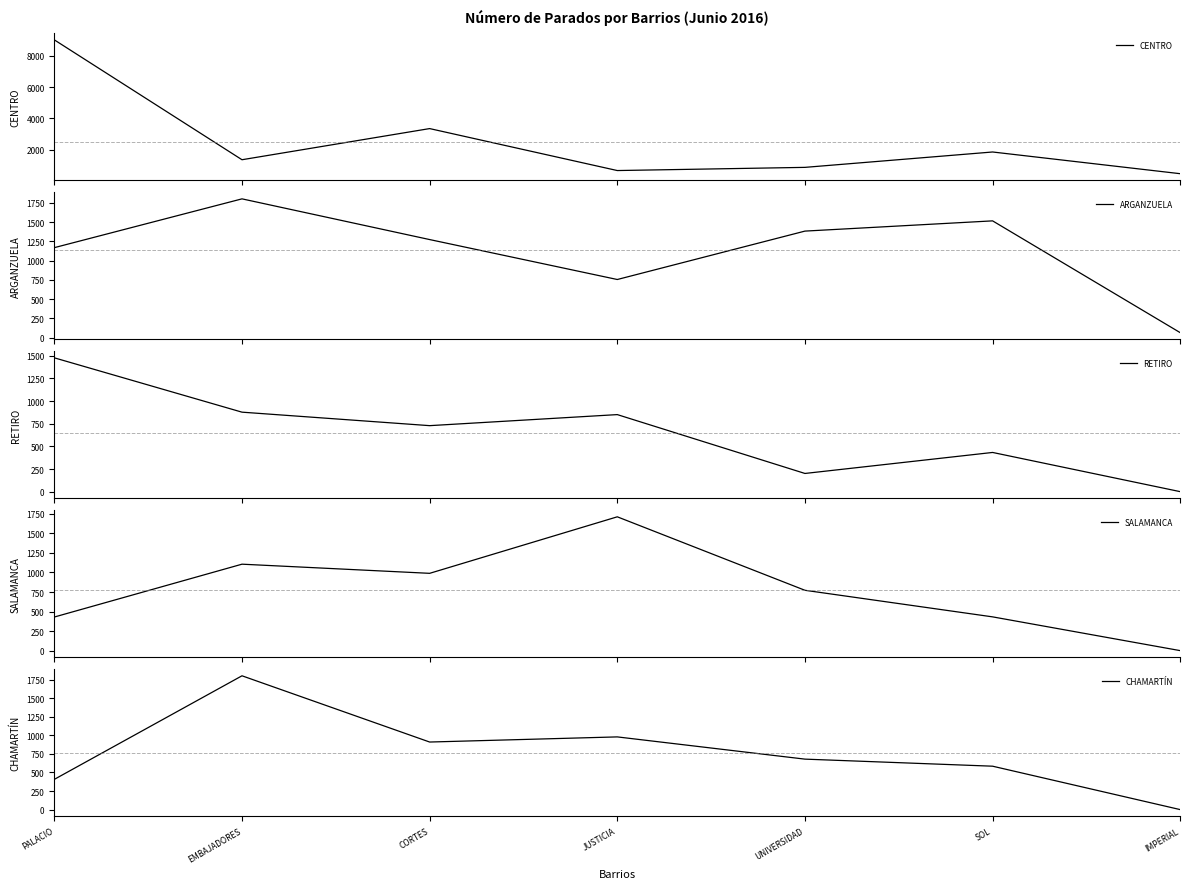

Reading right to left, list all the values displayed in this chart.

CENTRO: IMPERIAL=471	SOL=1856	UNIVERSIDAD=875	JUSTICIA=672	CORTES=3349	EMBAJADORES=1362	PALACIO=9008
ARGANZUELA: IMPERIAL=64	SOL=1517	UNIVERSIDAD=1384	JUSTICIA=755	CORTES=1274	EMBAJADORES=1803	PALACIO=1169
RETIRO: IMPERIAL=0	SOL=433	UNIVERSIDAD=201	JUSTICIA=851	CORTES=729	EMBAJADORES=878	PALACIO=1478
SALAMANCA: IMPERIAL=0	SOL=432	UNIVERSIDAD=772	JUSTICIA=1712	CORTES=989	EMBAJADORES=1106	PALACIO=430
CHAMARTÍN: IMPERIAL=0	SOL=584	UNIVERSIDAD=679	JUSTICIA=978	CORTES=909	EMBAJADORES=1800	PALACIO=407